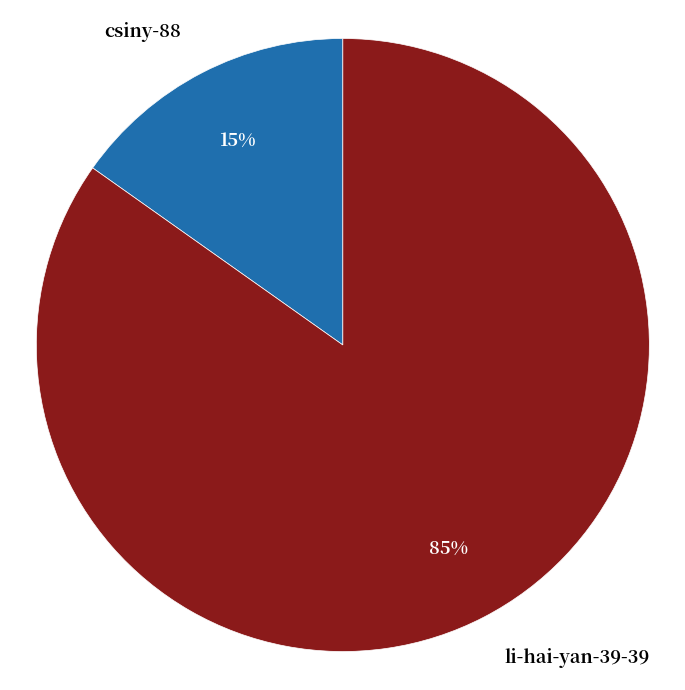

Which has a higher value, csiny-88 or li-hai-yan-39-39?

li-hai-yan-39-39